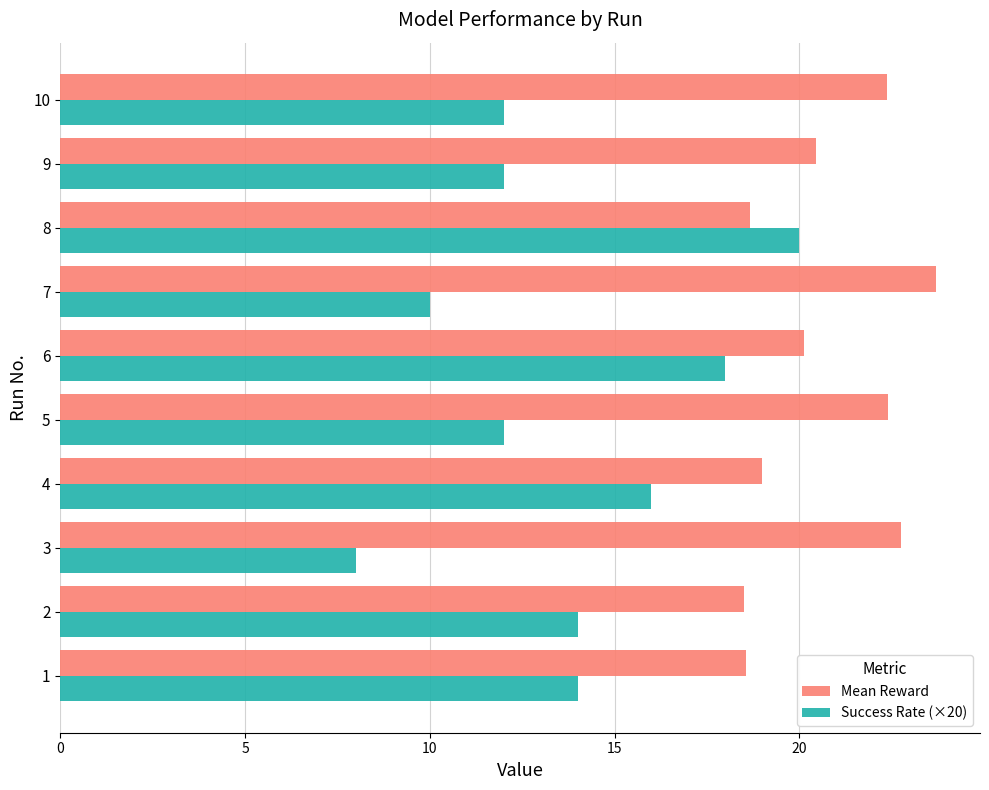

Which series has the largest range (max minus min)?

Success Rate (×20)